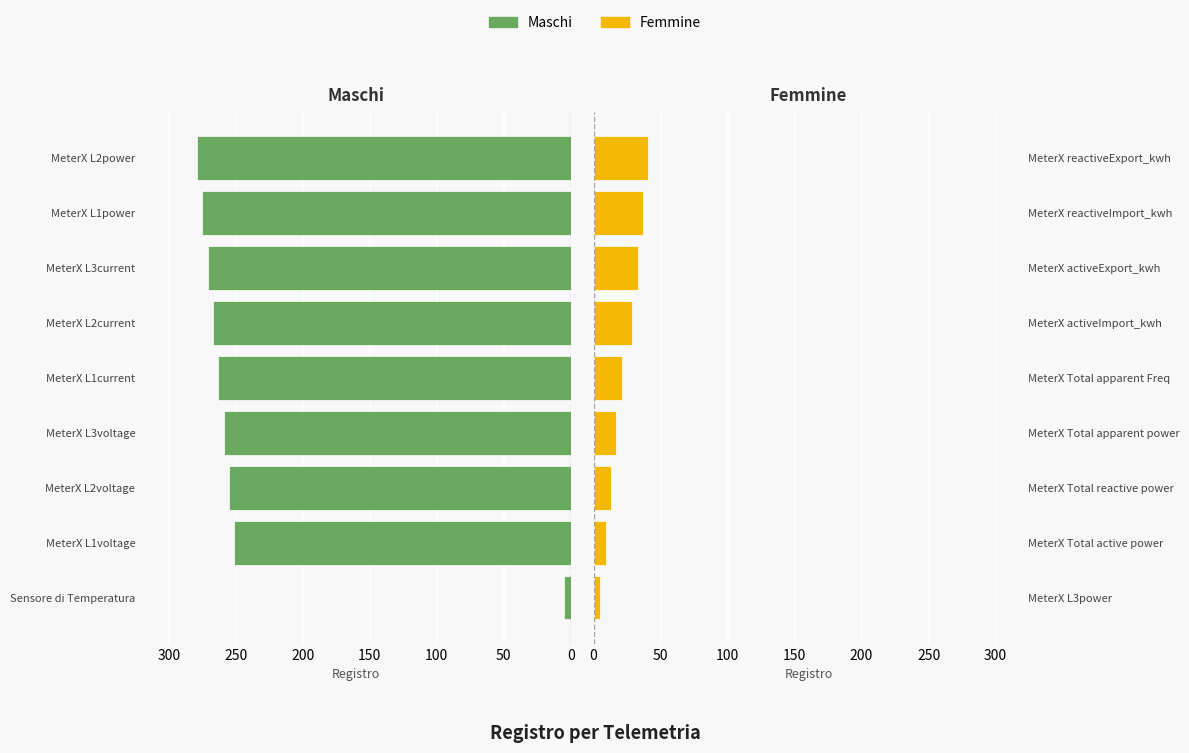

True or false: Femmine has a value of 22 at MeterX Total reactive power.

False